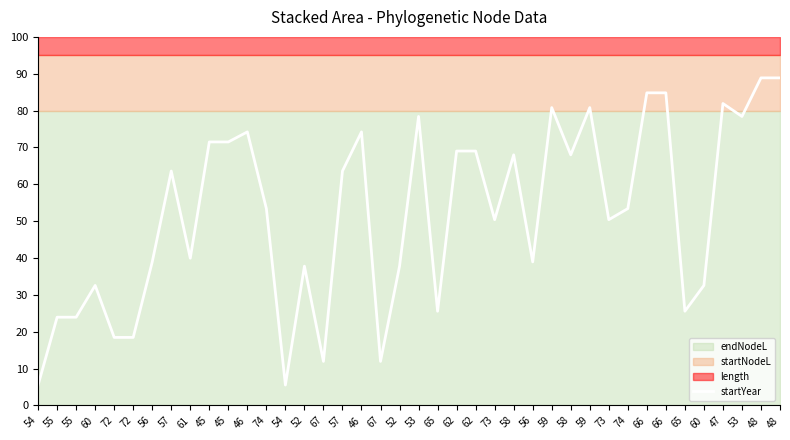

The value at 74 is 53.4. True or false?

True